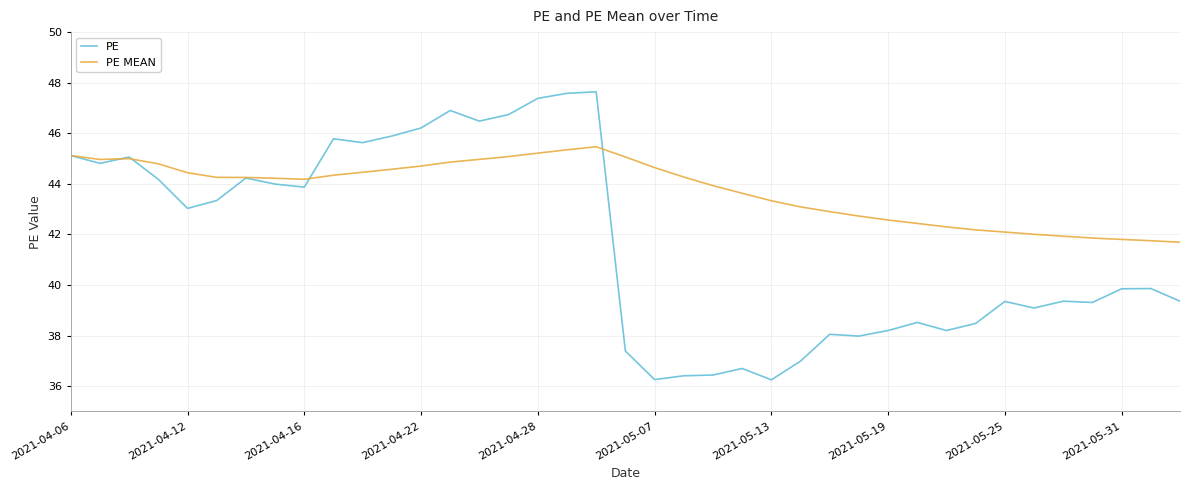

List the series in order of their overall mean, lowest first.

PE, PE MEAN